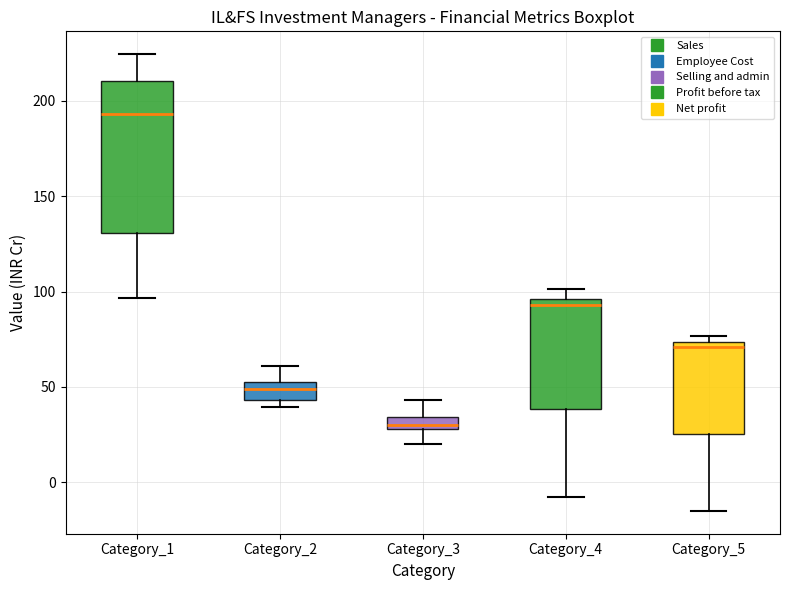

Which box has the lowest median line?

Category_3